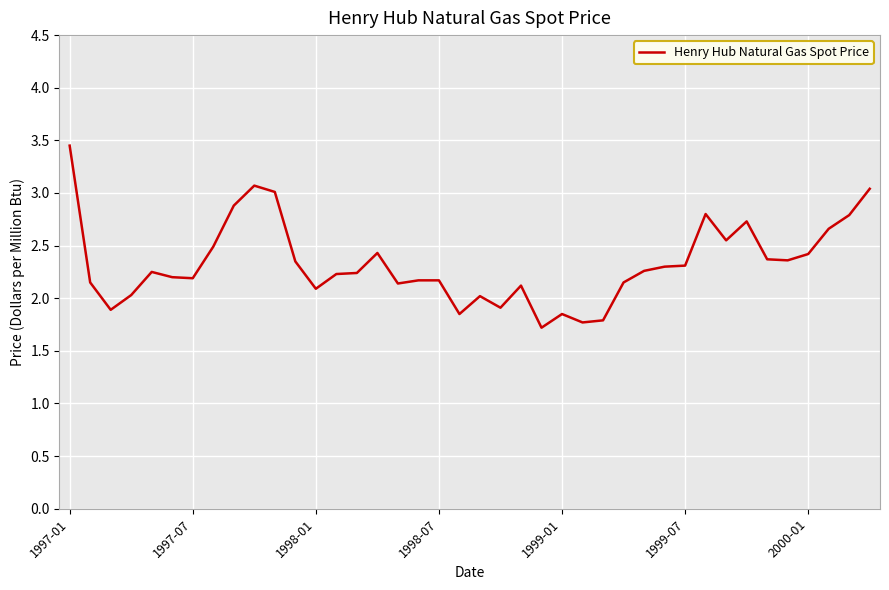

What is the difference between the maximum and minimum values?

1.7